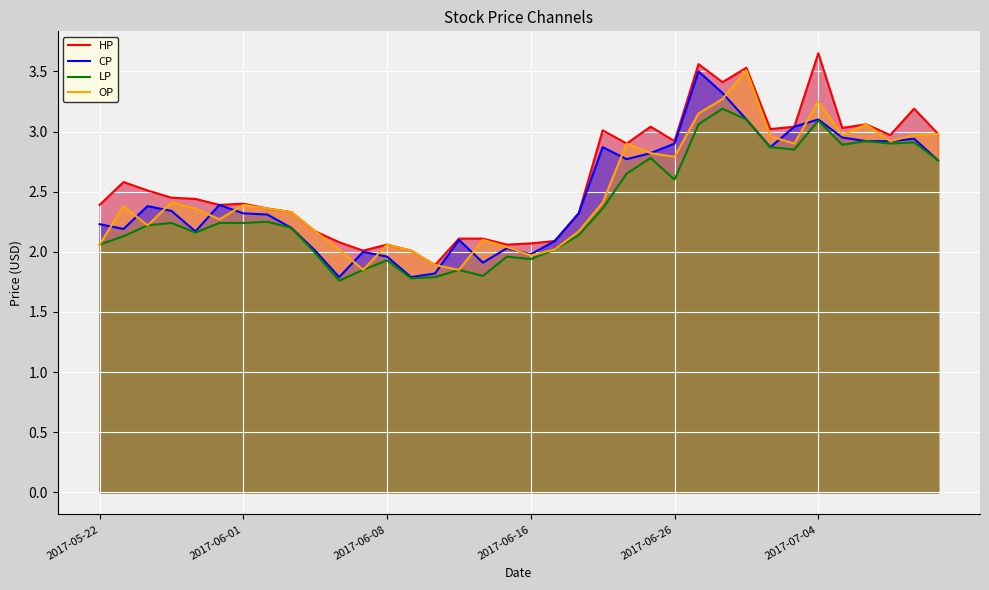

True or false: LP and CP intersect in this chart.

False